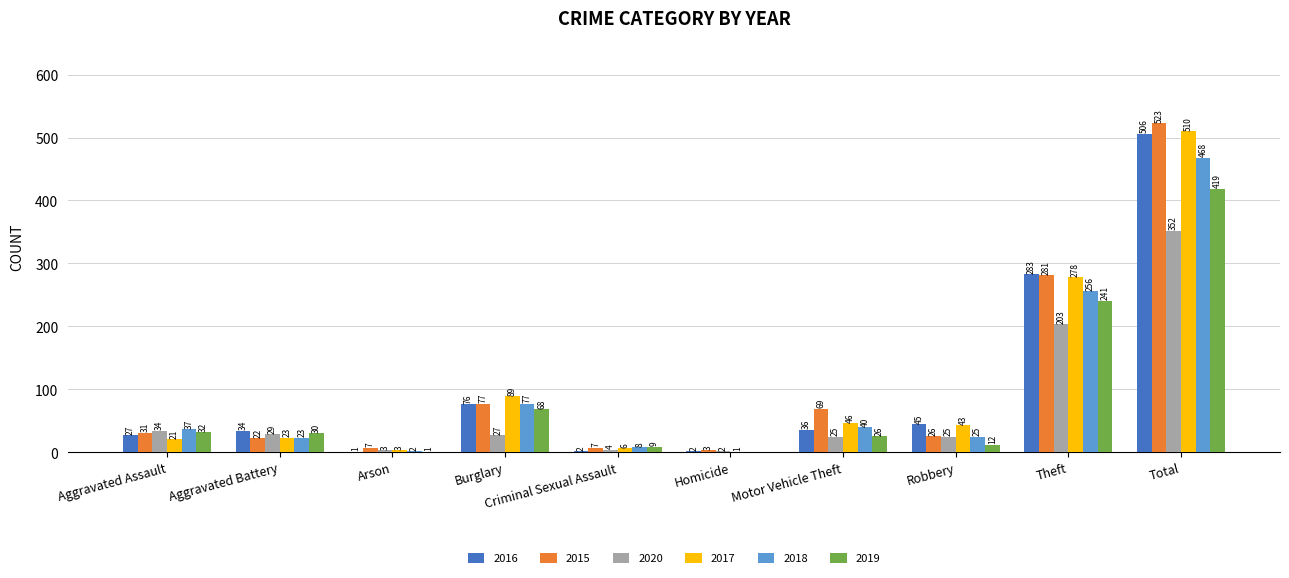

At which label does 2016 reach its peak?

Total